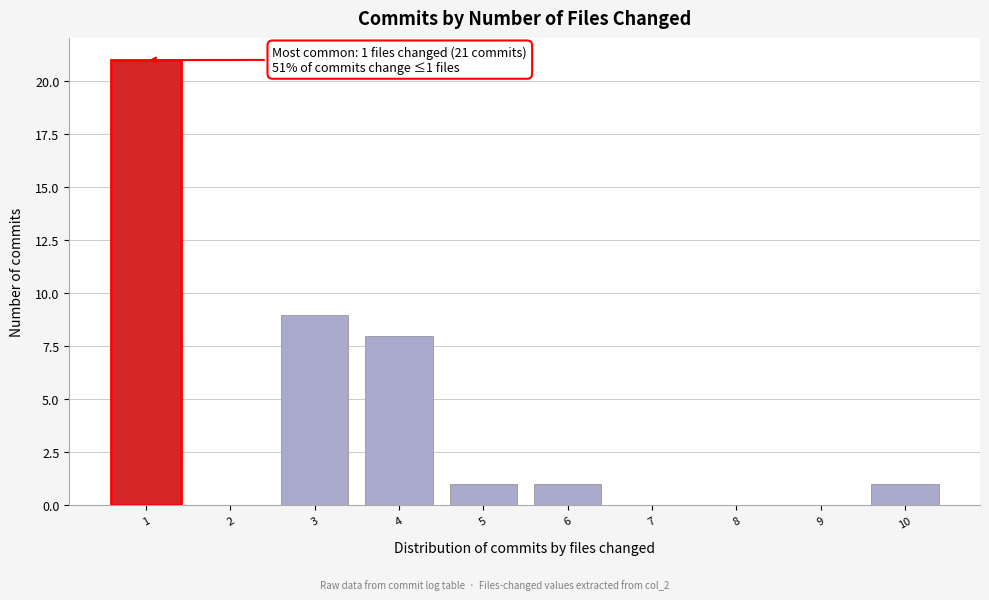

Reading right to left, extract all data points from this chart.

10=1	9=0	8=0	7=0	6=1	5=1	4=8	3=9	2=0	1=21